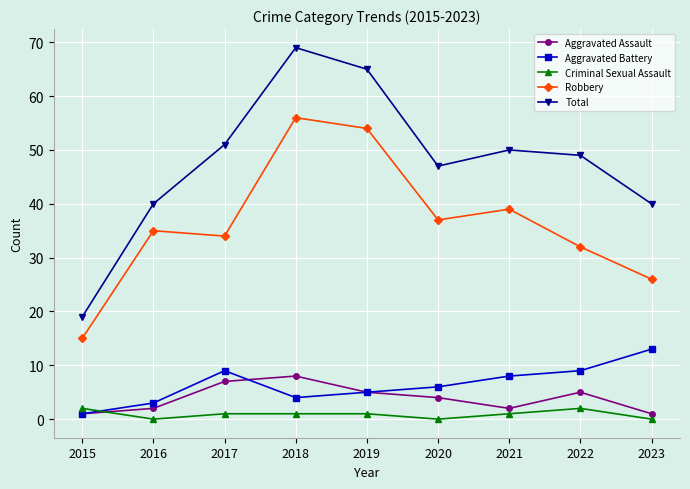

Which label corresponds to the largest value in the chart?

2018